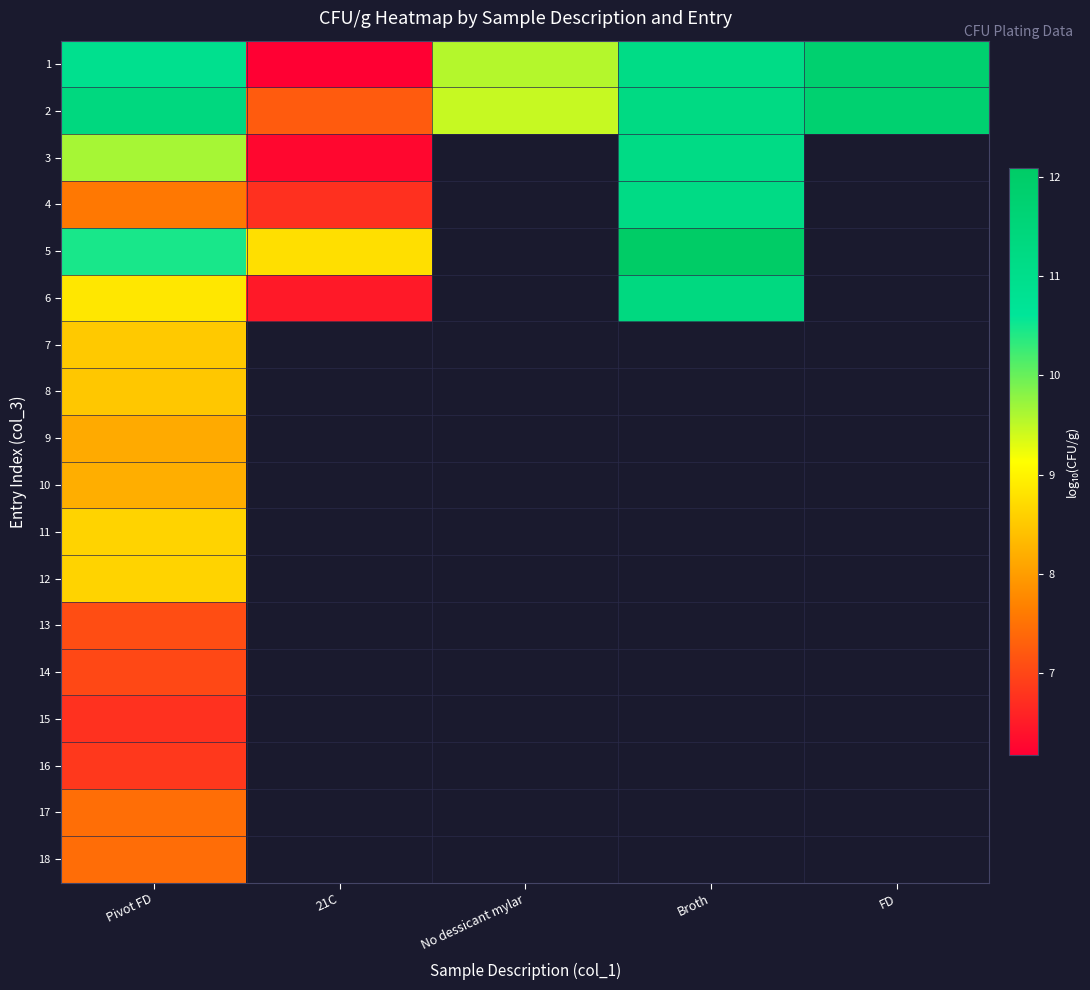

Rank the series by their maximum value, from lowest to highest.

15, 16, 14, 13, 18, 17, 9, 10, 8, 7, 12, 11, 3, 4, 6, 2, 1, 5